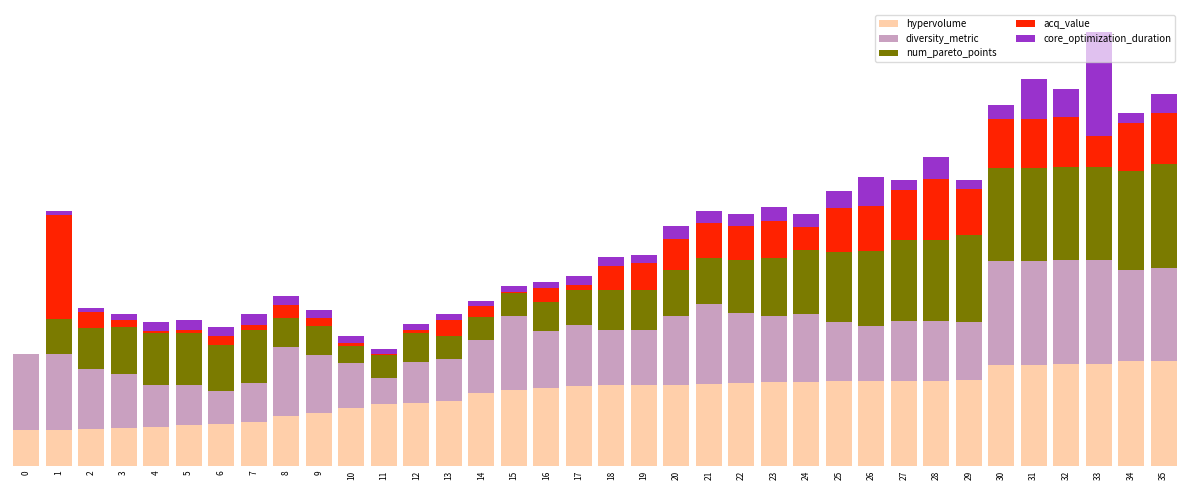

Are the bars grouped side by side (vs. stacked)?

No